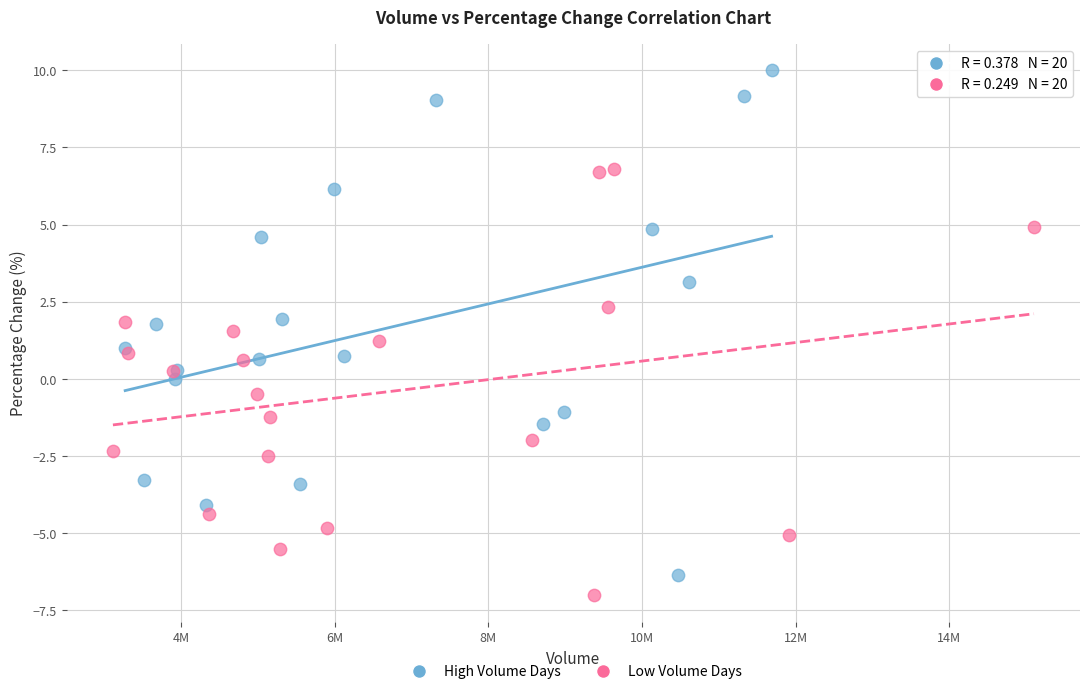

Which series contains the highest Y value?

High Volume Days